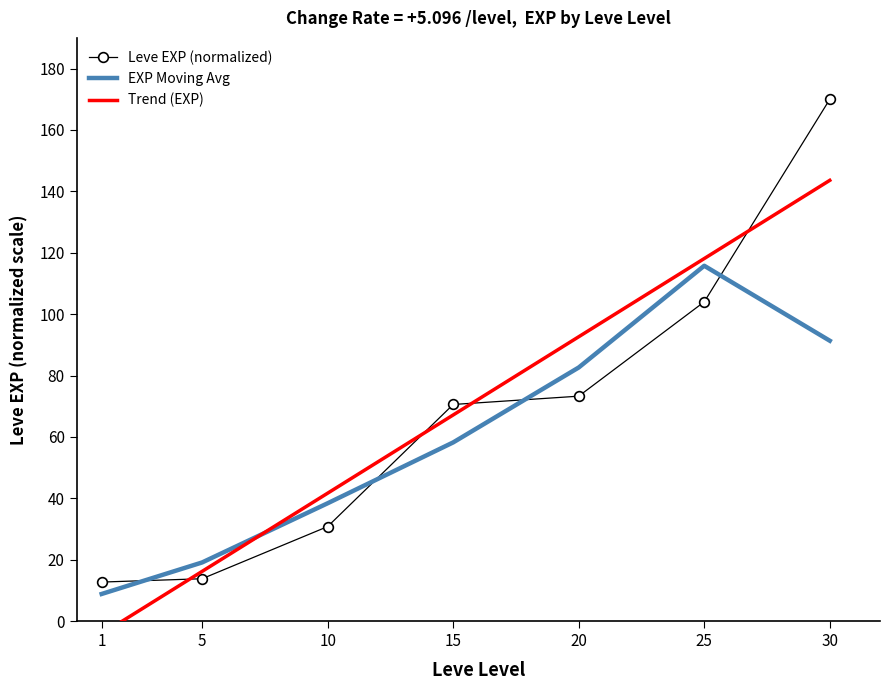

What is the total value across all series at 1?

17.4